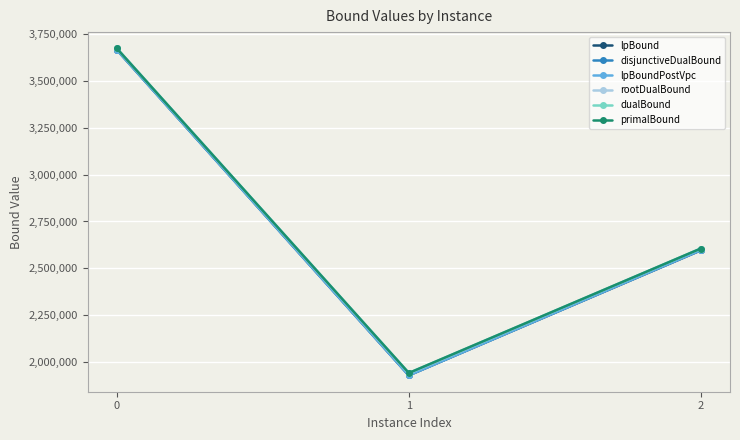

At which label is primalBound closest to 2807491?

2